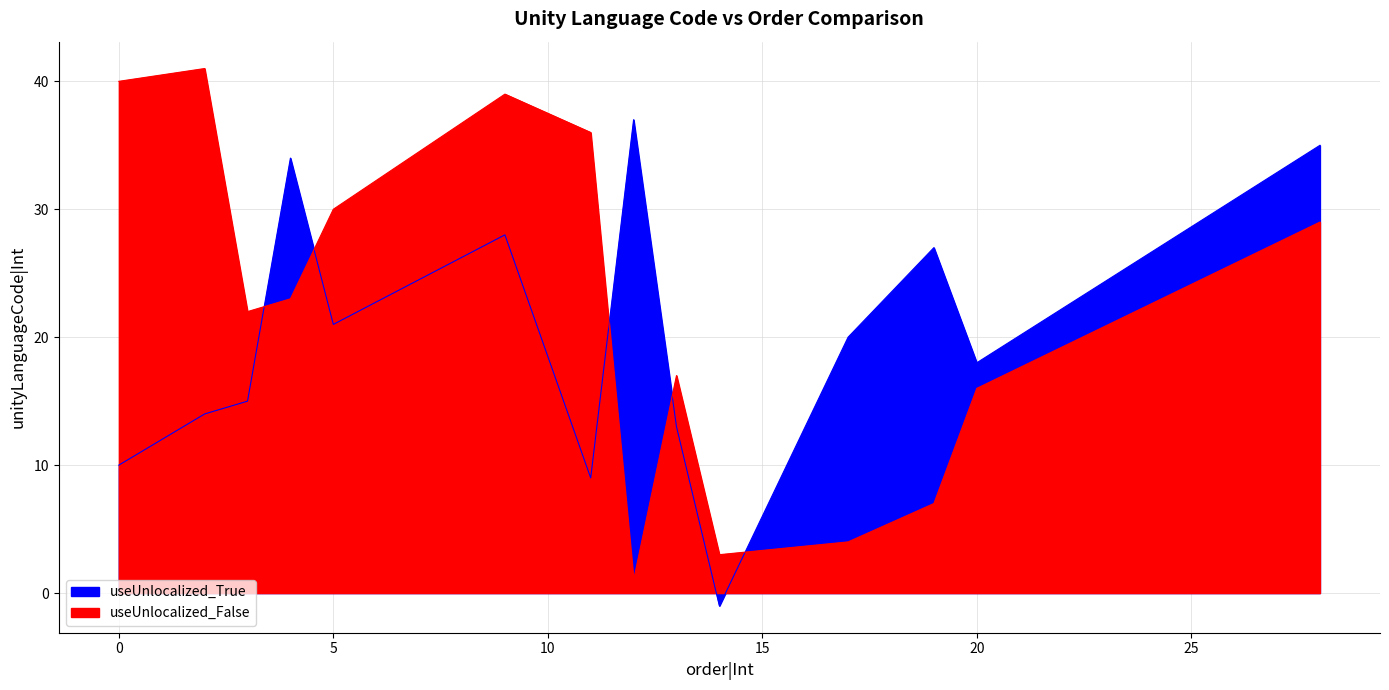

What is the sum of the useUnlocalized_True values at 17 and 9?

48